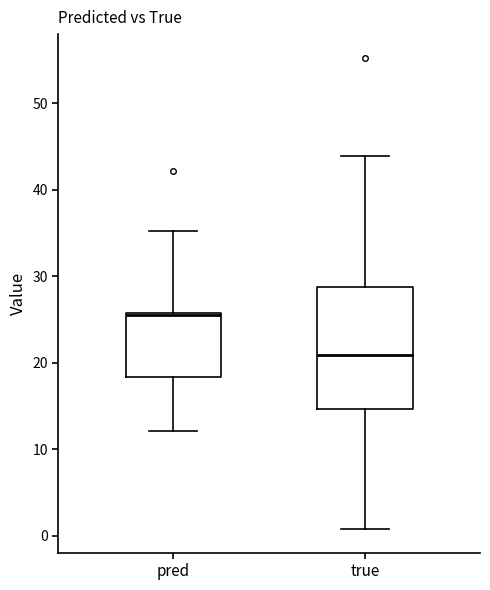

Reading left to right, read every box against the y-axis: the position of its median line, the range the box covers, and the ends of its whiskers. The values are not printed on the chart, so give them approximately, as read against the axis.

pred: median 25, box 18 to 26, whiskers 12 to 35
true: median 21, box 15 to 29, whiskers 1 to 44